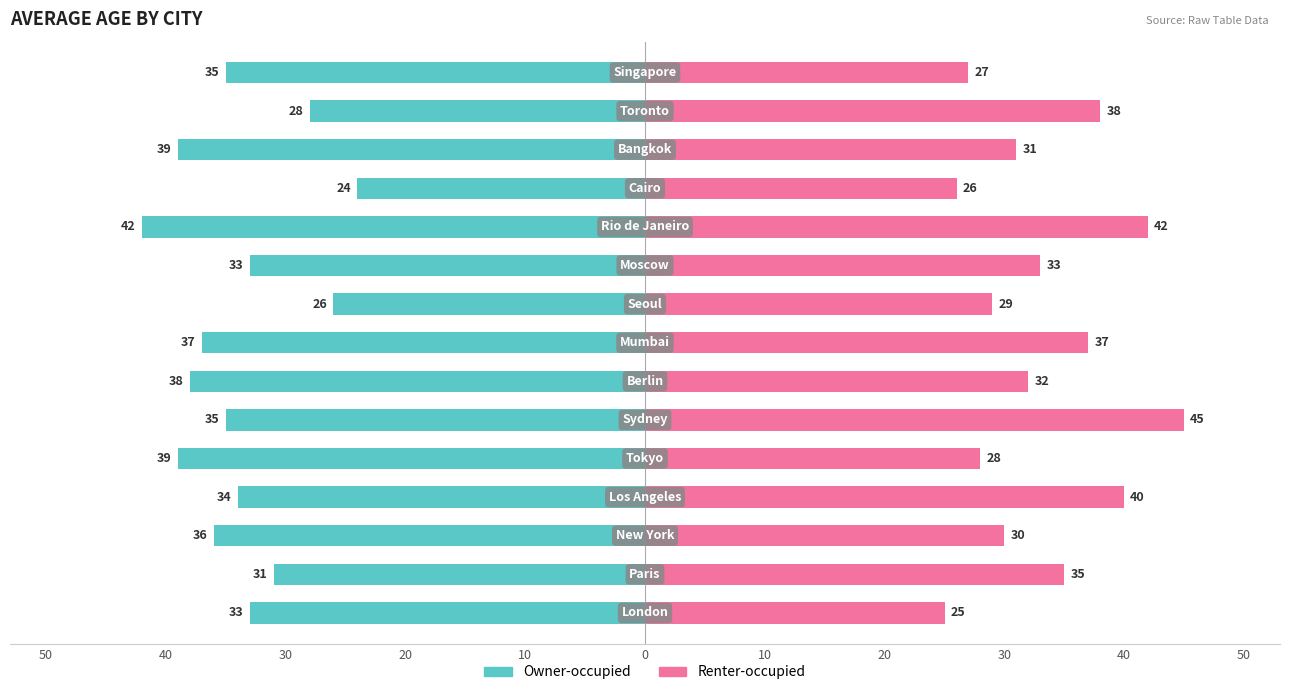

What is the value of the Renter-occupied bar at the 12th from the left?

26